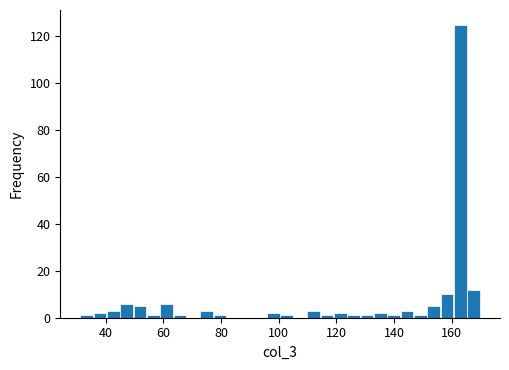

Around what value on the x-axis is the tallest bar? Give the approximate position of its centre, as read against the axis.

164